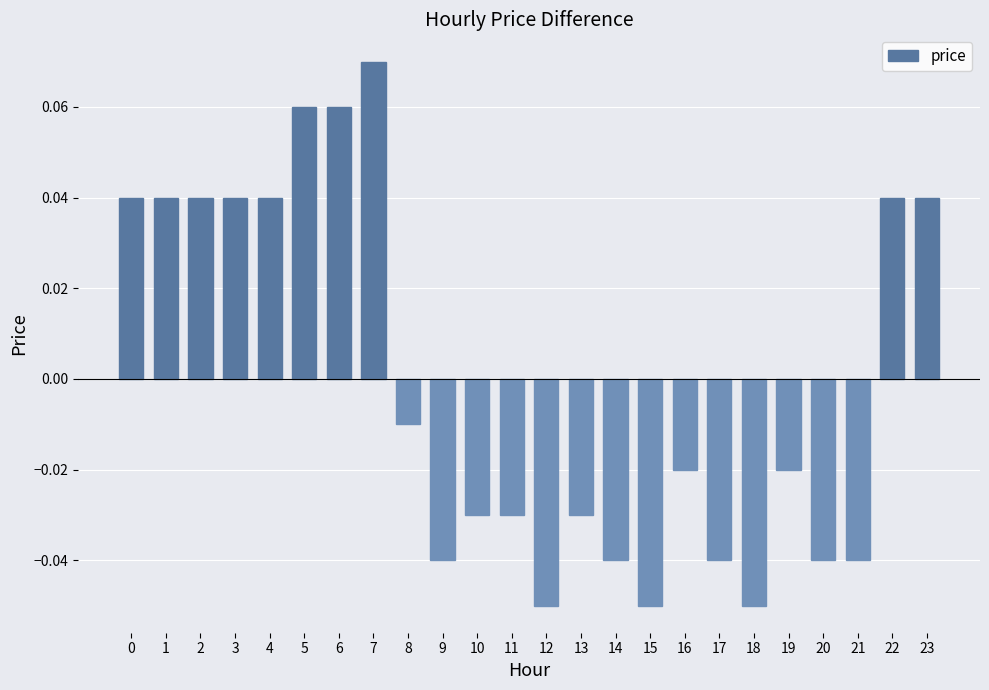

Which label corresponds to the largest value in the chart?

7